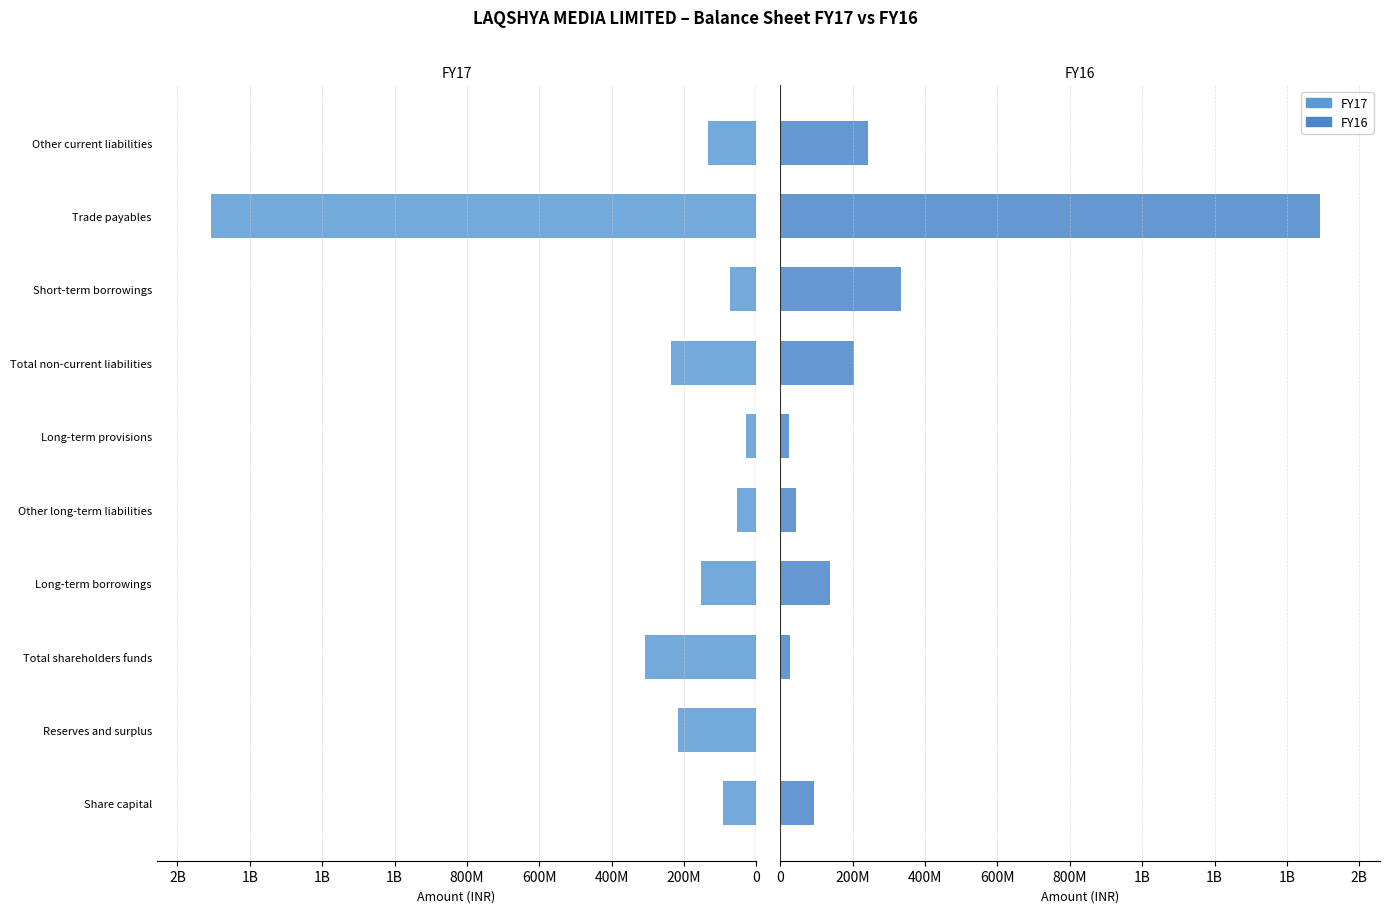

What is the maximum value shown in the chart?

1492348112